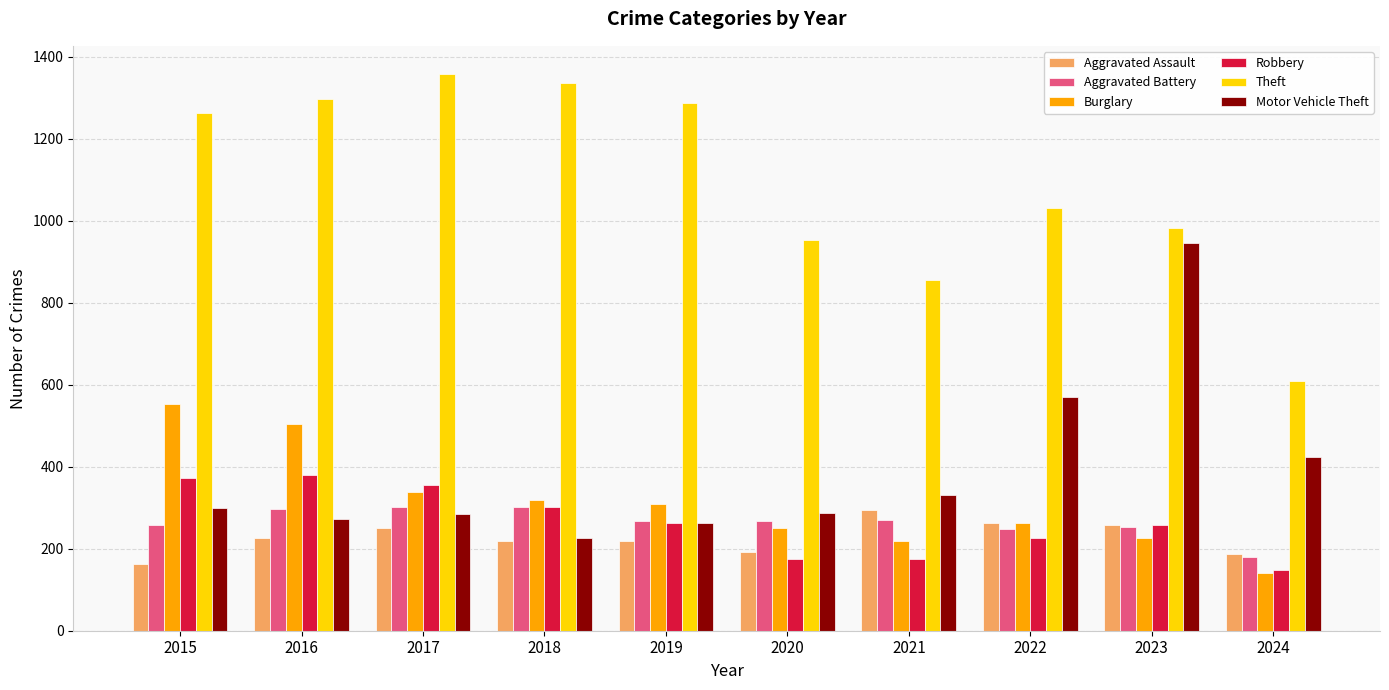

What is the smallest value displayed?

142